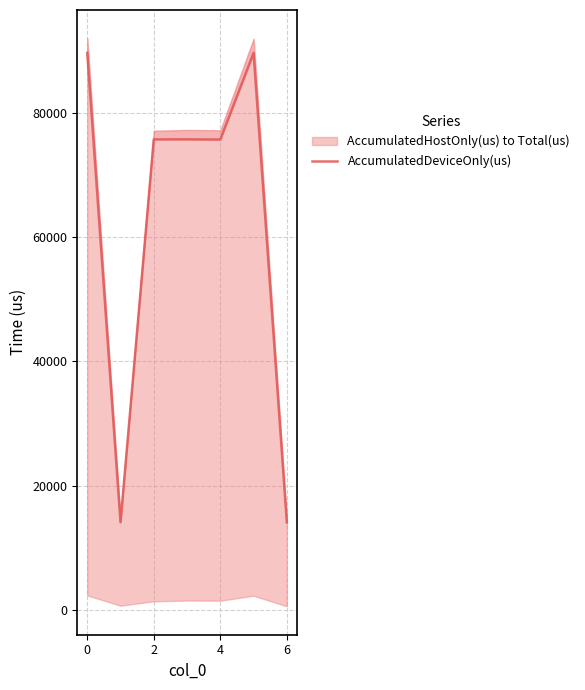

What is the minimum value shown in the chart?

14094.8